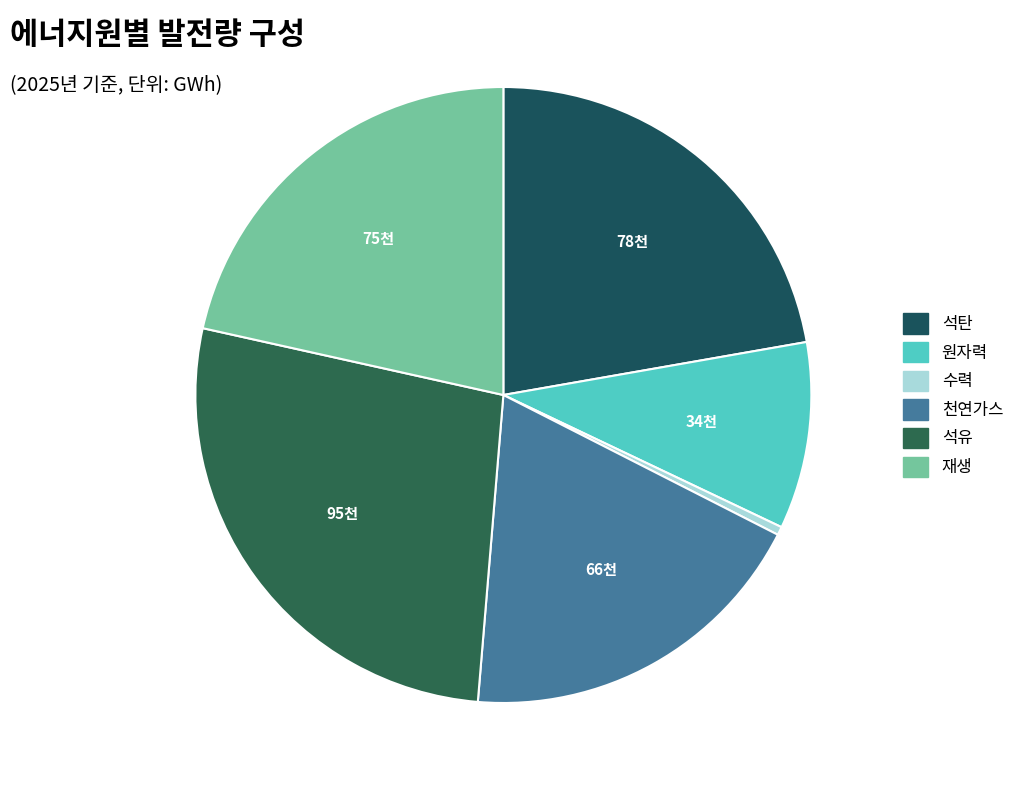

Which has a higher value, 석유 or 석탄?

석유